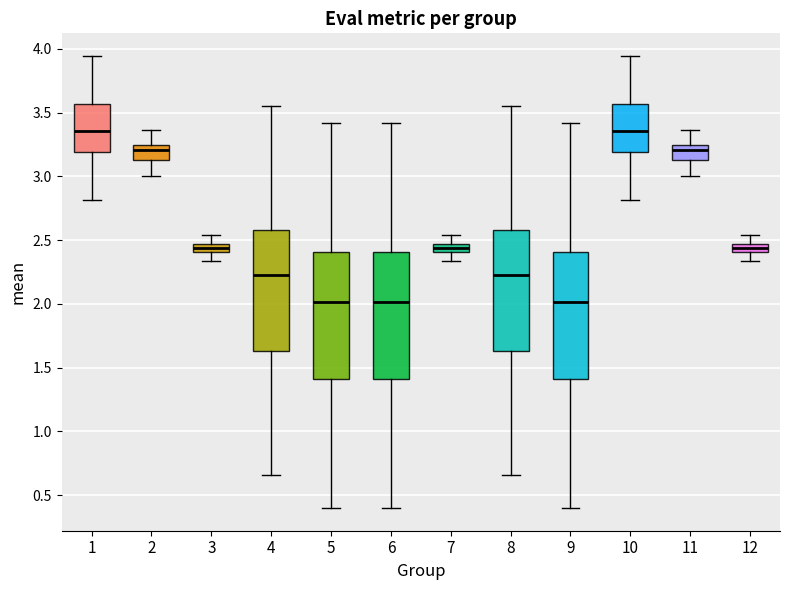

Where is the upper edge of the box at x = 10 on the y-axis? The values are not printed on the chart, so give them approximately, as read against the axis.

3.55